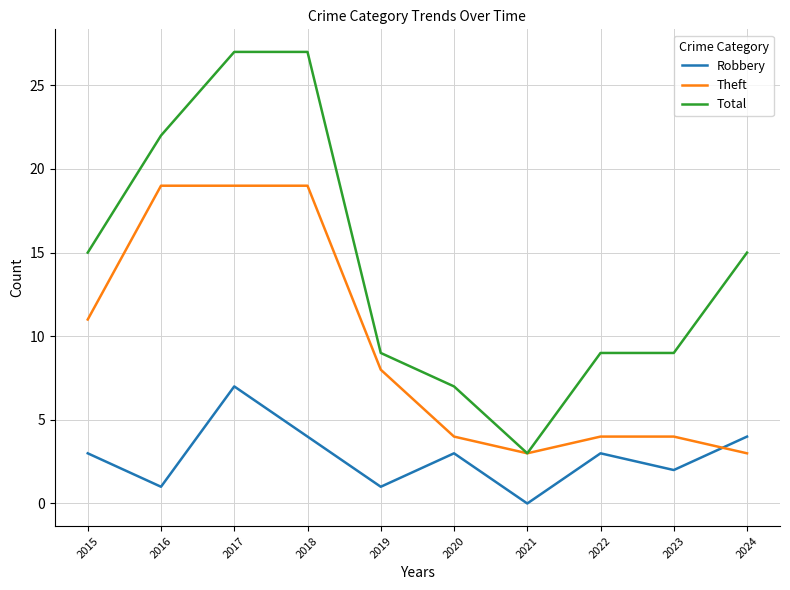

Which series has the largest total across all categories?

Total